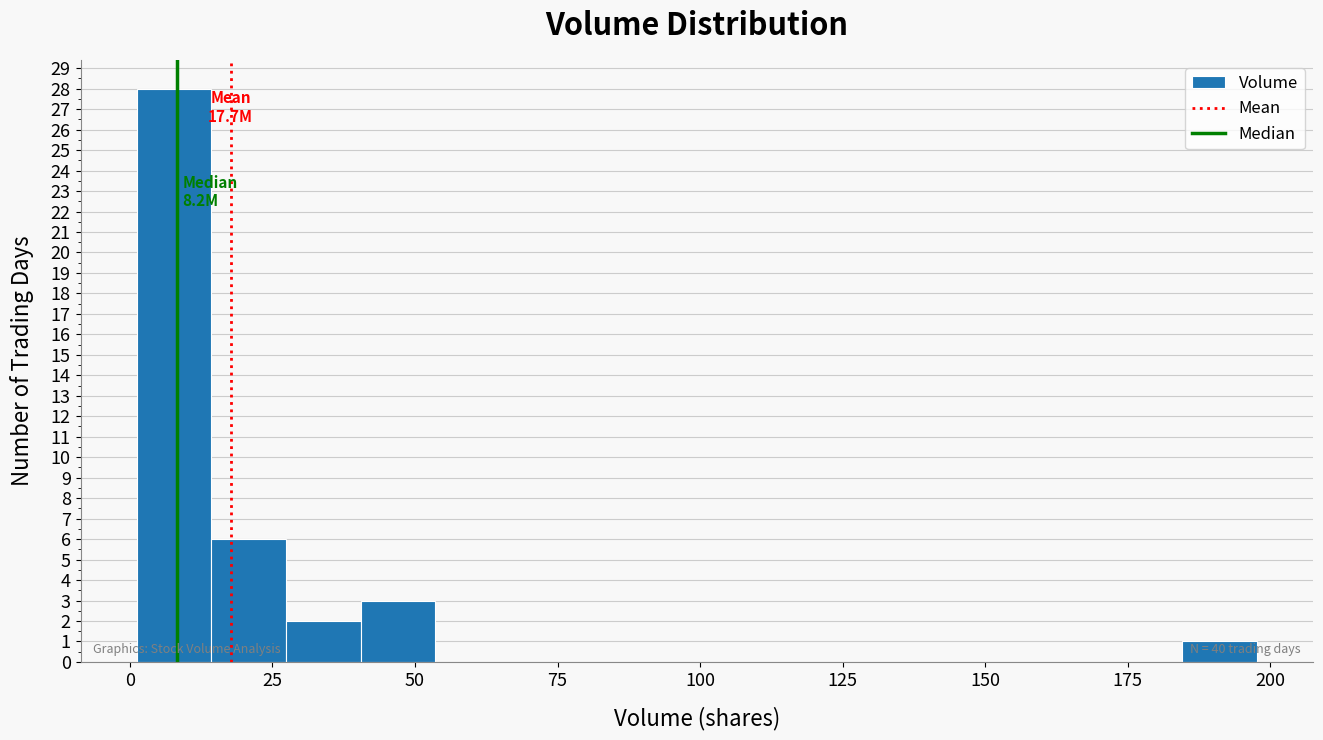

Read against the x-axis, roughly where is the centre of the tallest bar?

10